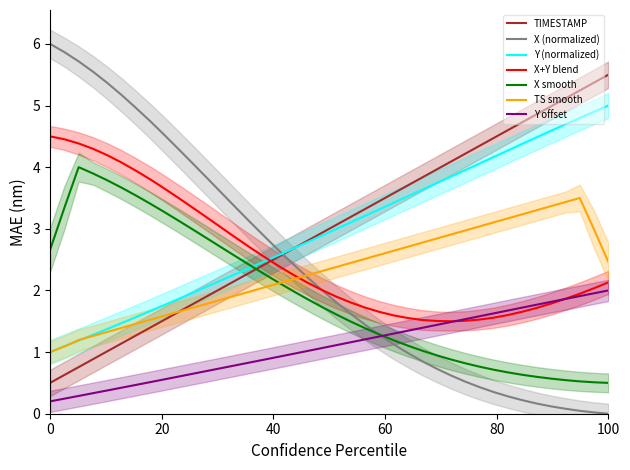

After their last crossing, which series has the higher values: X or TIMESTAMP?

TIMESTAMP